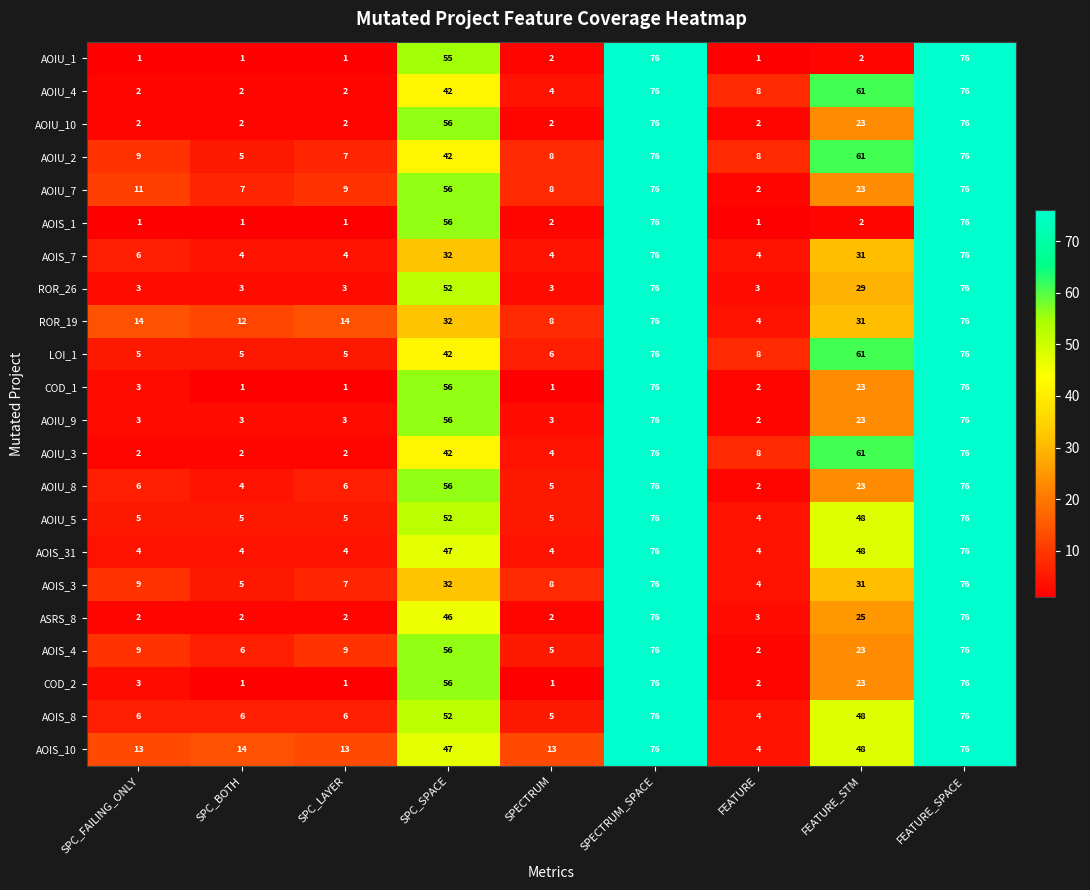

What is the difference between the highest and lowest values at SPC_BOTH?

13